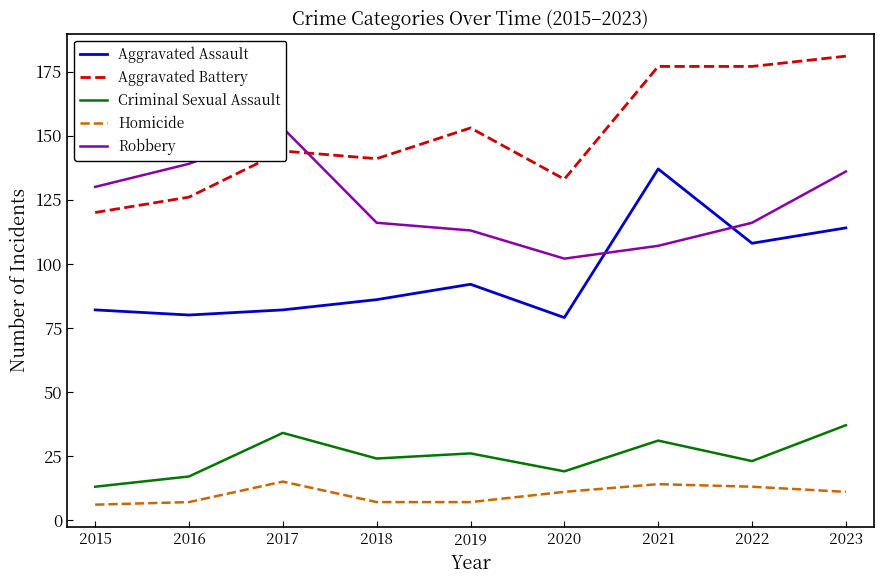

At 2021, list the series in order from largest to smallest.

Aggravated Battery, Aggravated Assault, Robbery, Criminal Sexual Assault, Homicide